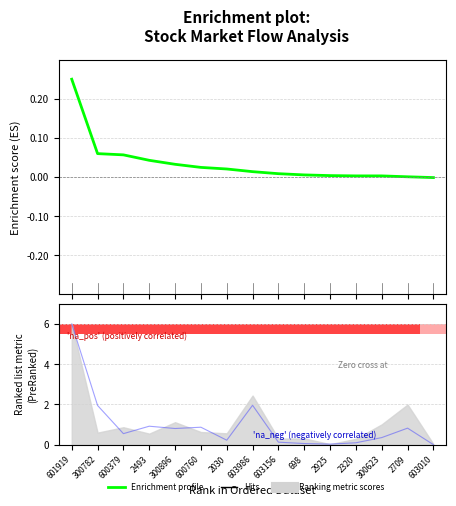

What is the sum of the values at 2709 and 300782?

0.1